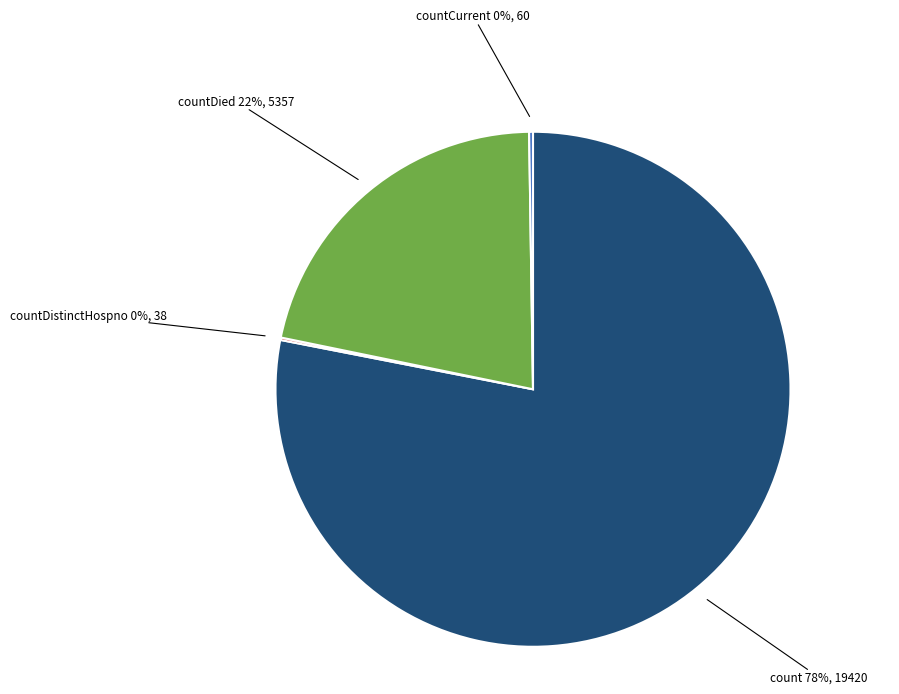

To the nearest percent, what is the average slice percentage?

25%